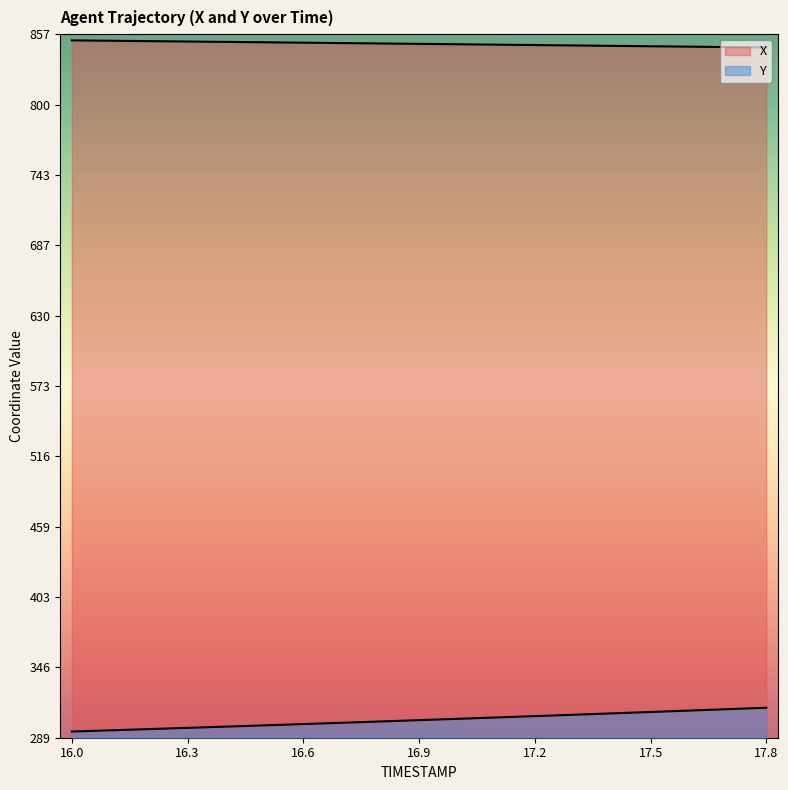

At how many categories does at least one series exceed 381?

19